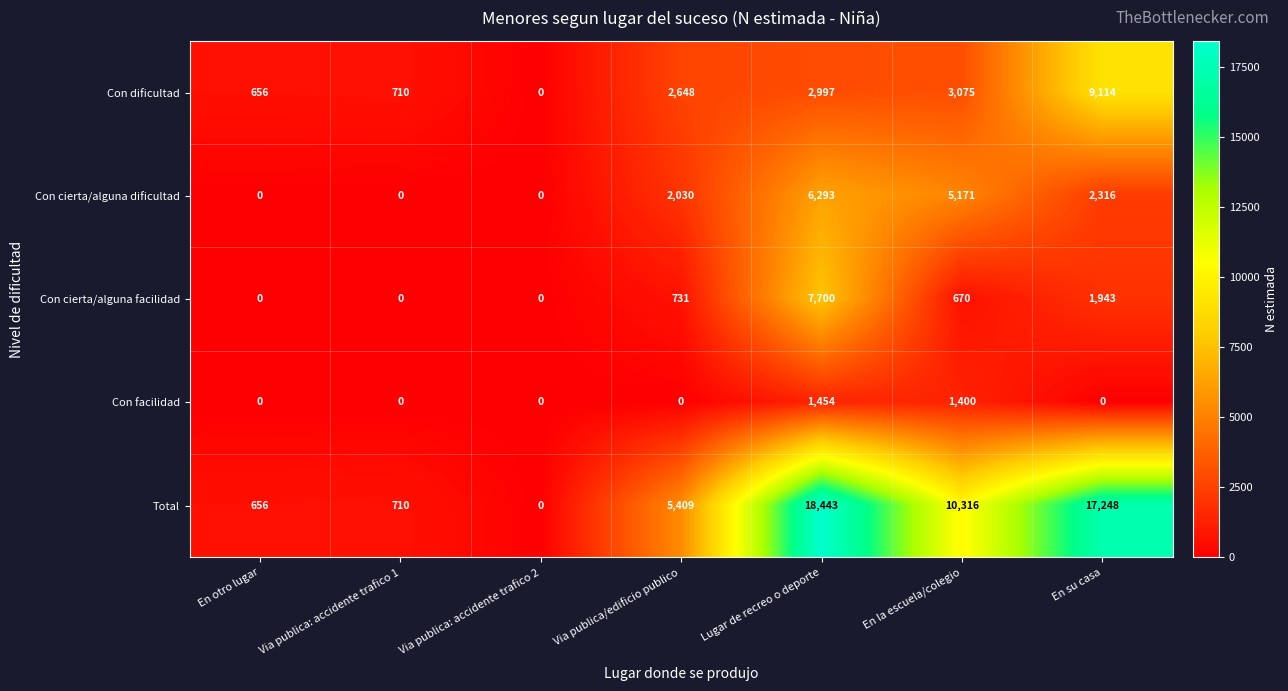

How many data points does each series have?

7